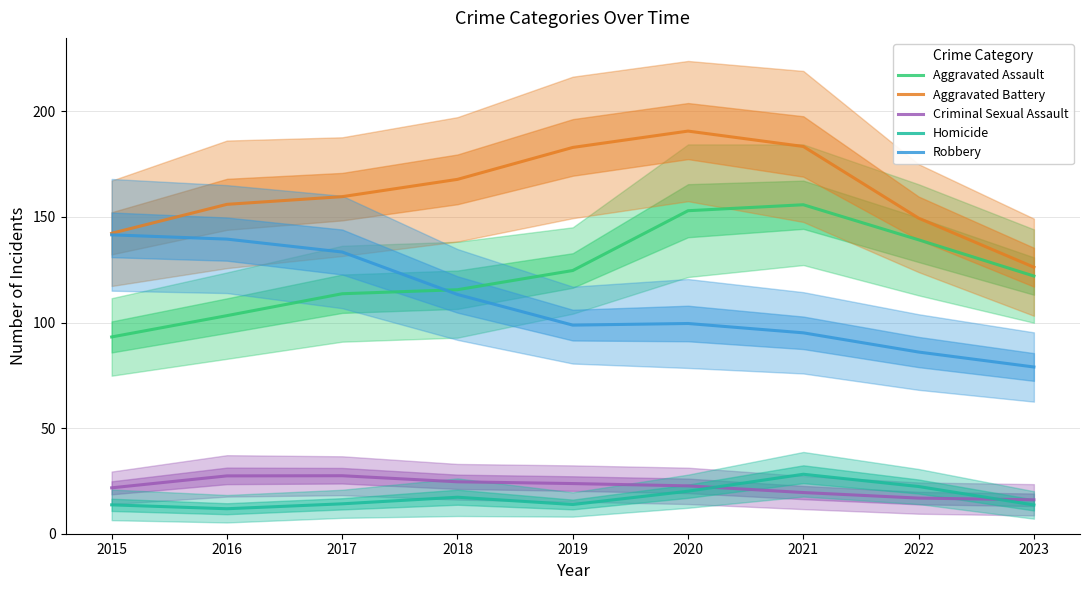

Read the Aggravated Battery value at 2019.

182.9